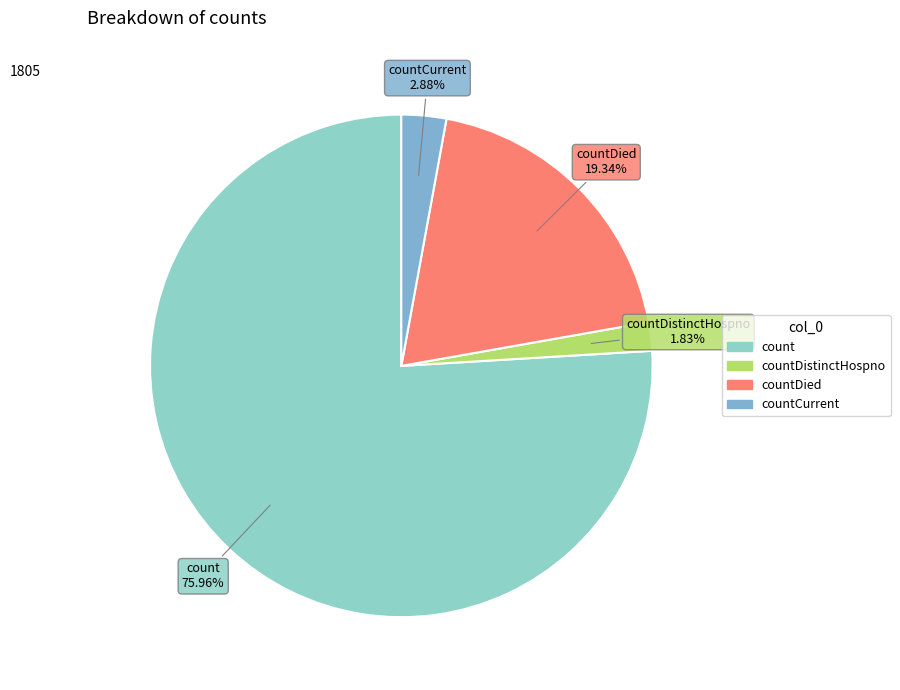

What is the largest slice in the pie chart?

count